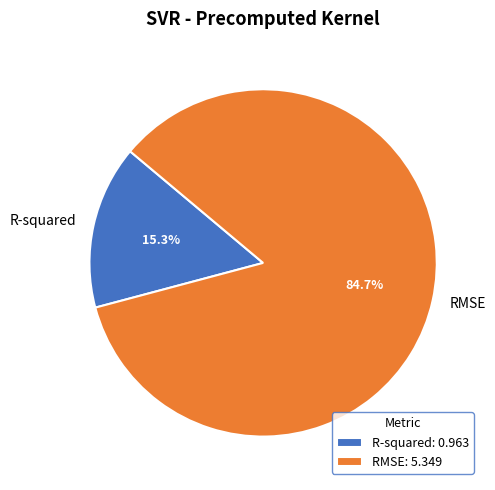

Which slice is the largest?

RMSE